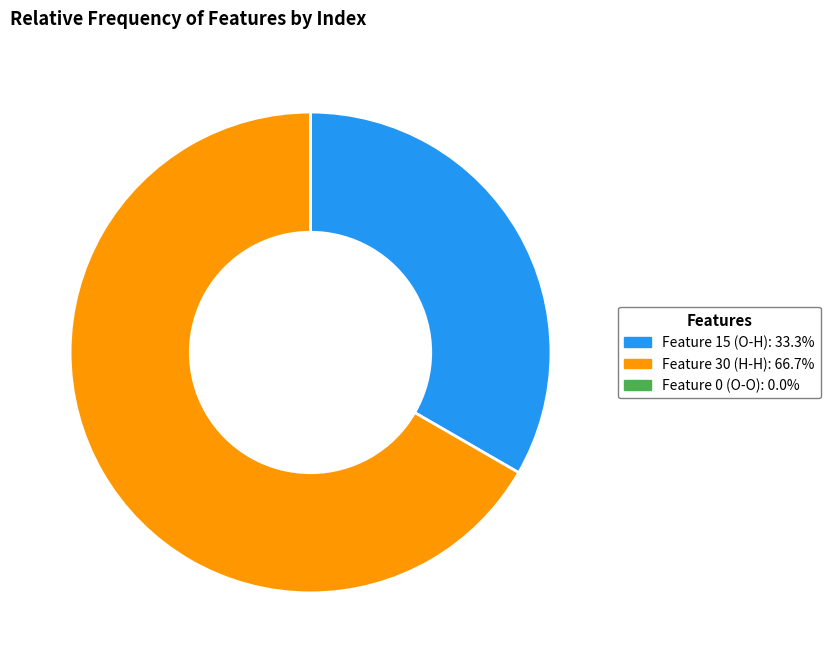

Which category has the biggest portion of the pie?

Feature 30 (H-H)